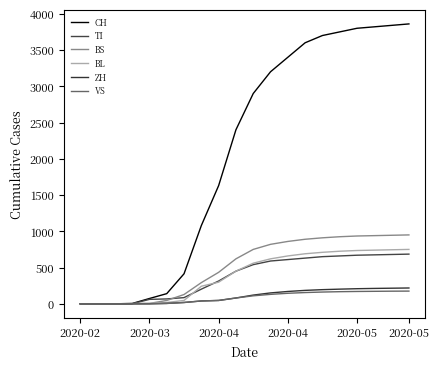

At how many categories does at least one series exceed 1265?

12